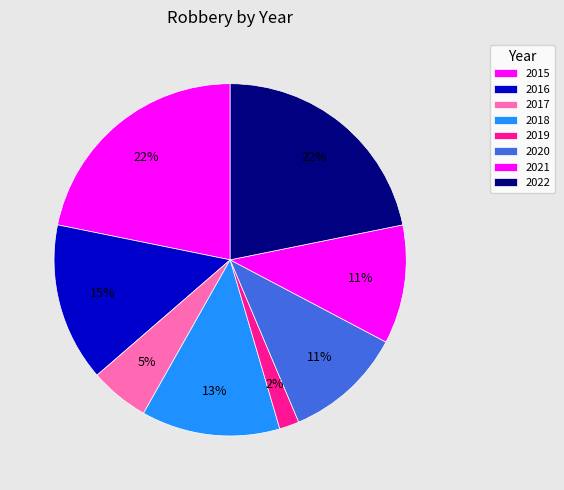

Which slice is the smallest?

2019